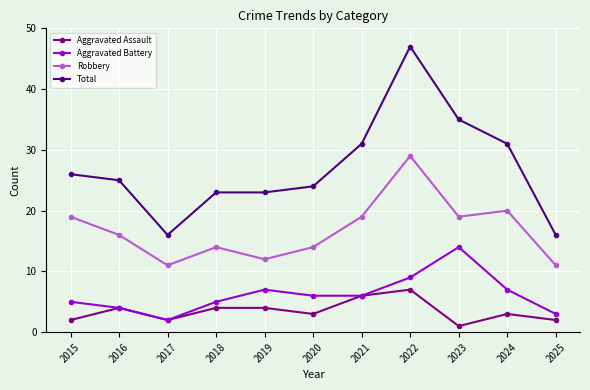

What is the difference between the maximum and minimum values in the Aggravated Battery series?

12